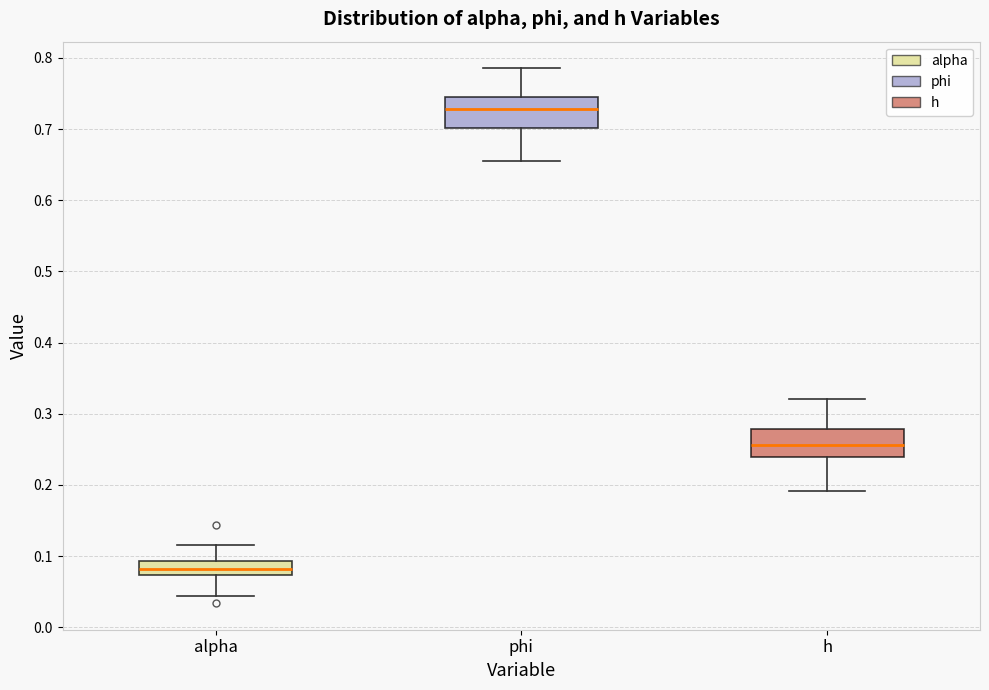

Reading left to right, transcribe this box plot: for each box, give where its median line is, the range the box spans, and where its two whiskers end, as read against the y-axis. The values are not printed on the chart, so give them approximately, as read against the axis.

alpha: median 0.08, box 0.07 to 0.09, whiskers 0.04 to 0.12
phi: median 0.73, box 0.70 to 0.75, whiskers 0.65 to 0.79
h: median 0.26, box 0.24 to 0.28, whiskers 0.19 to 0.32